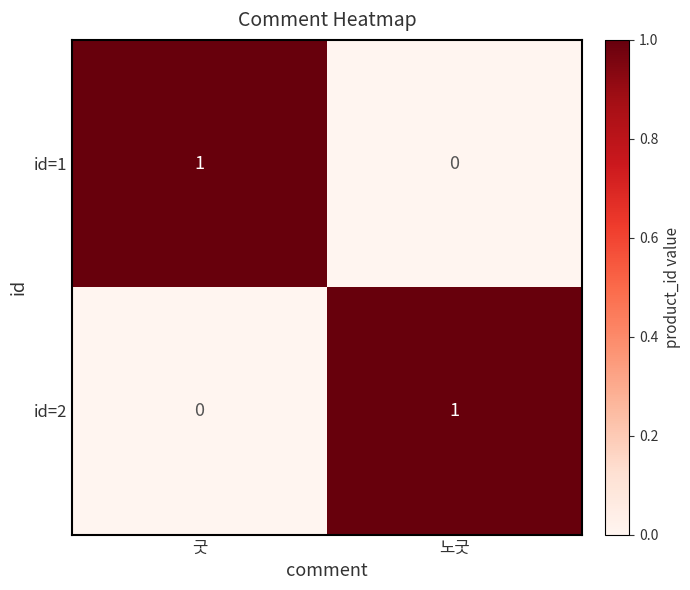

Which category has the lowest value in the id=2 series?

굿